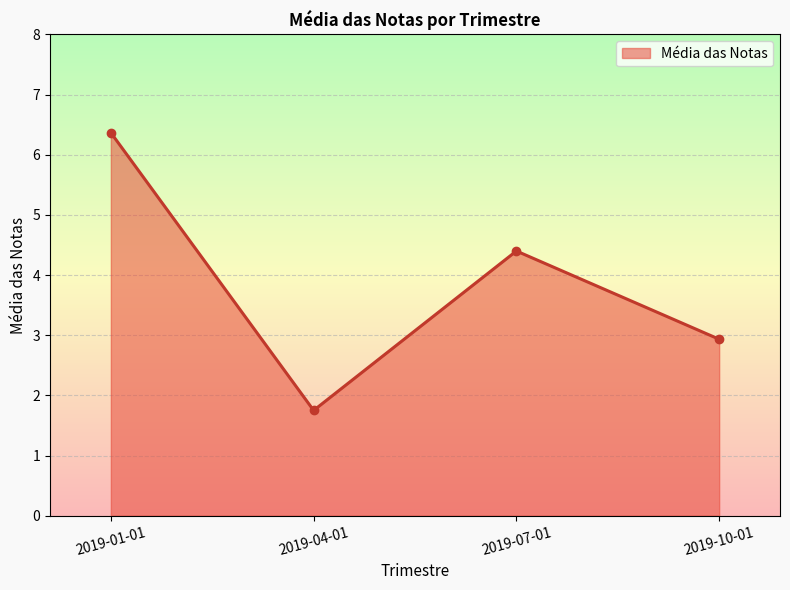

The value at 2019-07-01 is 6.9. True or false?

False